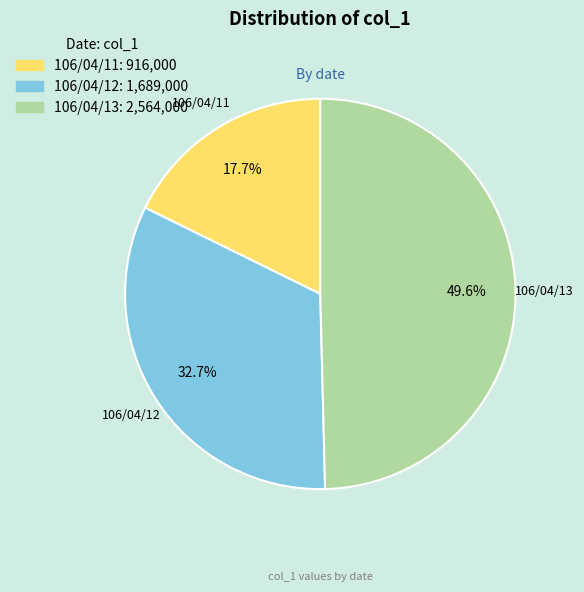

Which slice is the smallest?

106/04/11